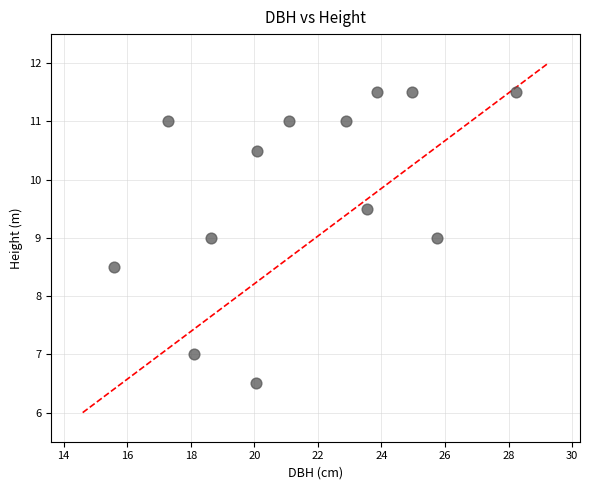

What is the range of Y values (max minus min)?

5.0